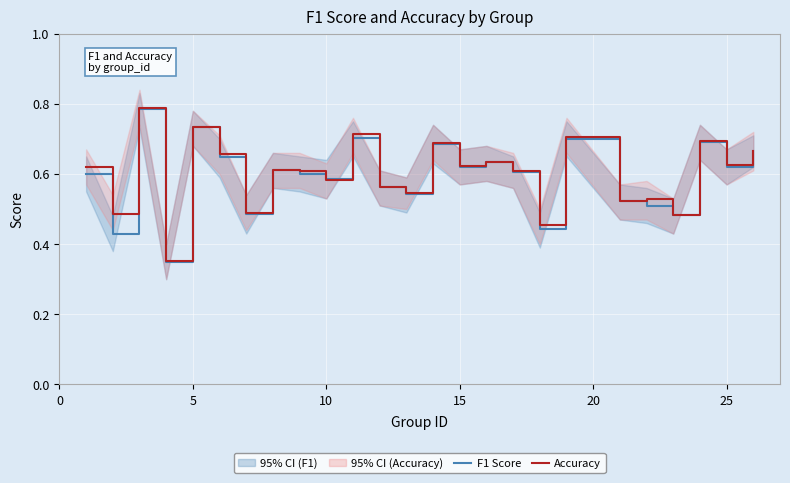

What are all the series names shown in the legend?

F1 Score, Accuracy